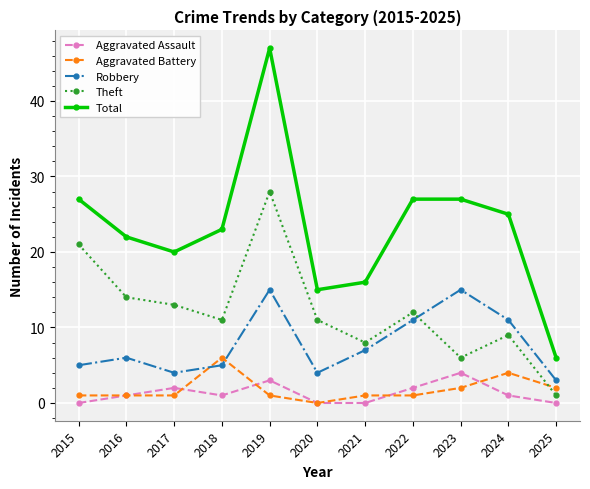

Reading left to right, transcribe all the data shown in this chart.

Aggravated Assault: 2015=0	2016=1	2017=2	2018=1	2019=3	2020=0	2021=0	2022=2	2023=4	2024=1	2025=0
Aggravated Battery: 2015=1	2016=1	2017=1	2018=6	2019=1	2020=0	2021=1	2022=1	2023=2	2024=4	2025=2
Robbery: 2015=5	2016=6	2017=4	2018=5	2019=15	2020=4	2021=7	2022=11	2023=15	2024=11	2025=3
Theft: 2015=21	2016=14	2017=13	2018=11	2019=28	2020=11	2021=8	2022=12	2023=6	2024=9	2025=1
Total: 2015=27	2016=22	2017=20	2018=23	2019=47	2020=15	2021=16	2022=27	2023=27	2024=25	2025=6